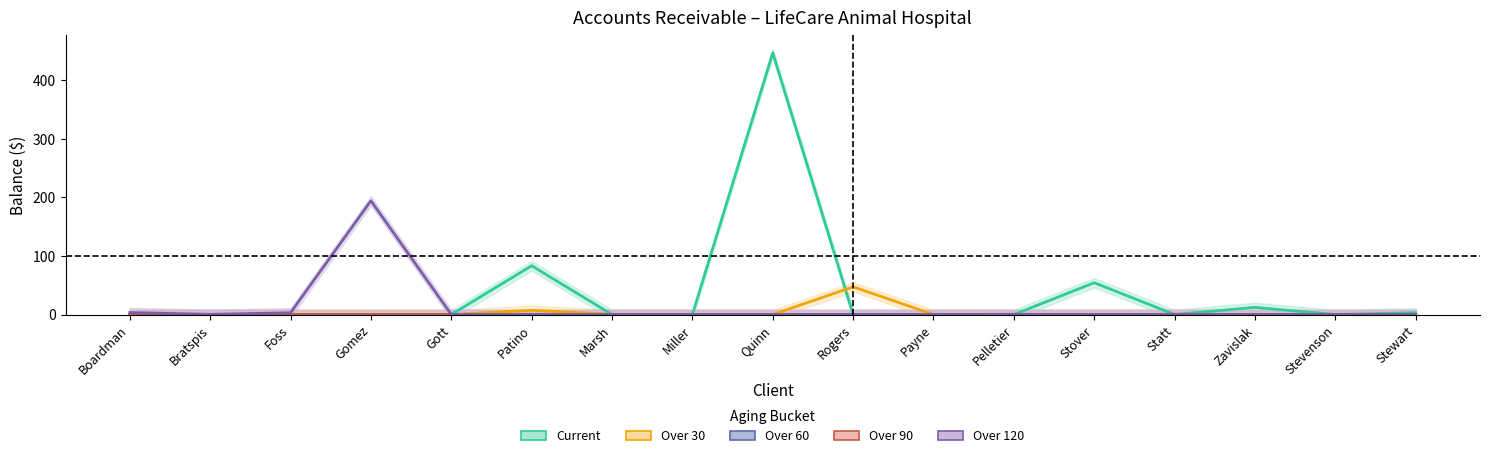

How many positive values does the Over 30 series have?

4